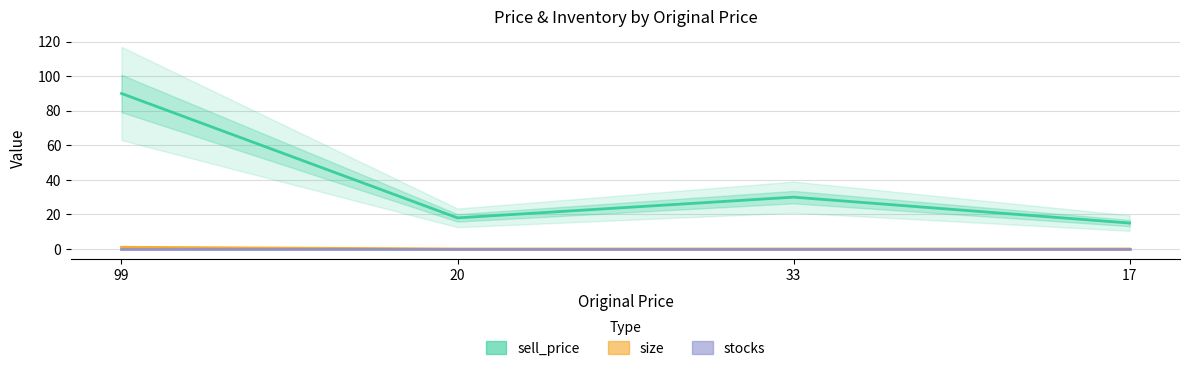

True or false: sell_price has more than 0 points higher than both neighbors.

True